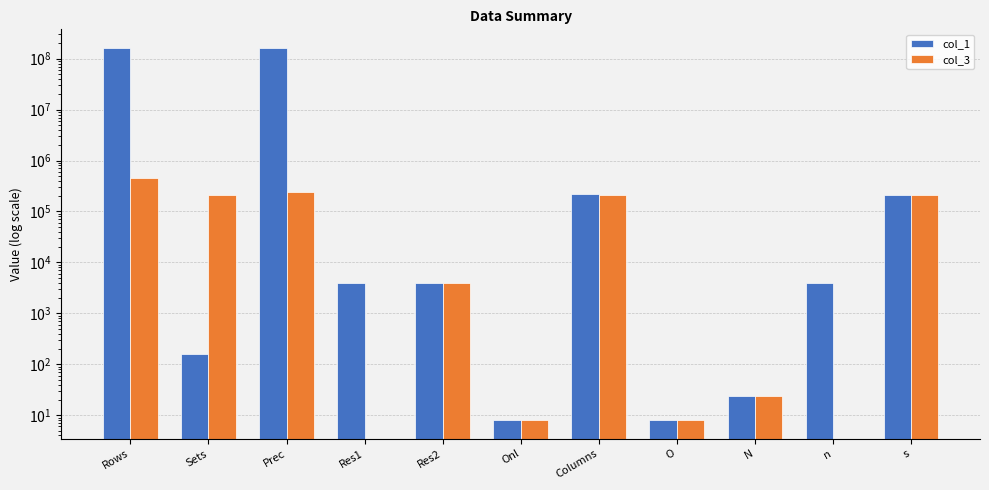

What is the highest value of the col_1 series?

162699432